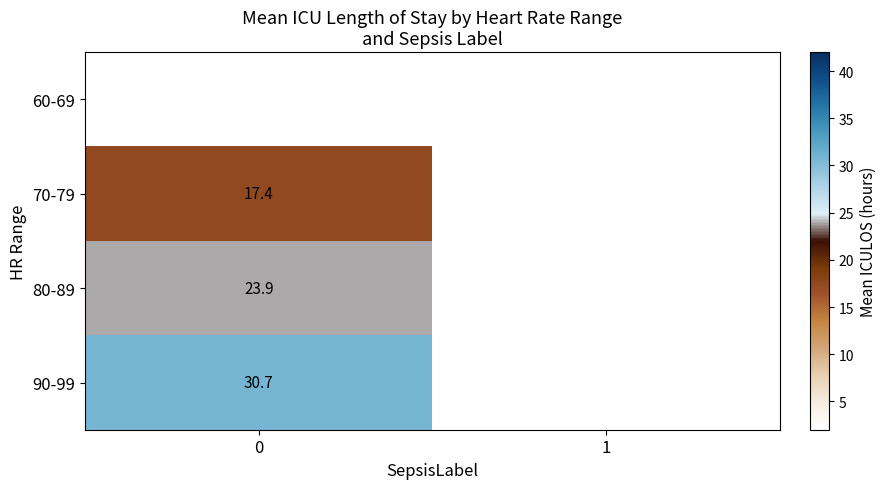

List the series in order of their overall mean, lowest first.

60-69, 70-79, 80-89, 90-99